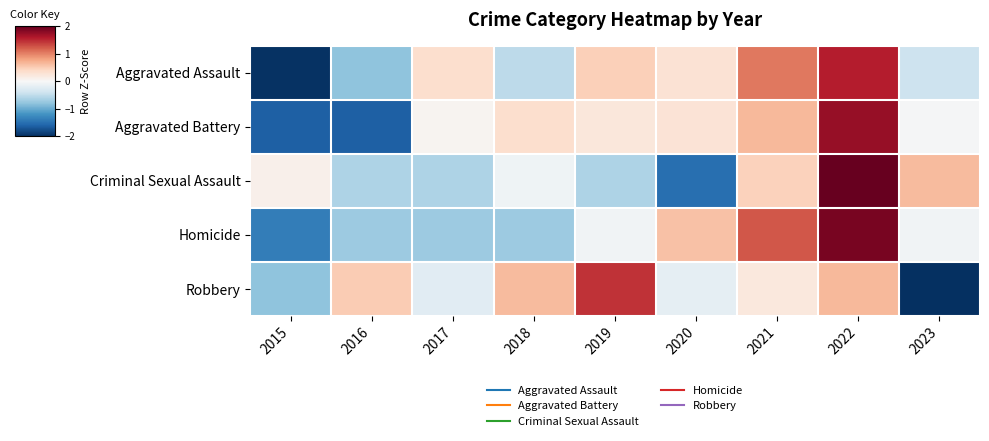

Reading right to left, list all the values displayed in this chart.

Aggravated Assault: 2023=-0.4	2022=1.6	2021=1.0	2020=0.3	2019=0.5	2018=-0.5	2017=0.3	2016=-0.8	2015=-2.0
Aggravated Battery: 2023=-0.0	2022=1.7	2021=0.6	2020=0.3	2019=0.2	2018=0.3	2017=0.1	2016=-1.6	2015=-1.6
Criminal Sexual Assault: 2023=0.6	2022=2.2	2021=0.5	2020=-1.5	2019=-0.6	2018=-0.1	2017=-0.6	2016=-0.6	2015=0.1
Homicide: 2023=-0.1	2022=1.9	2021=1.2	2020=0.6	2019=-0.1	2018=-0.7	2017=-0.7	2016=-0.7	2015=-1.4
Robbery: 2023=-2.2	2022=0.6	2021=0.2	2020=-0.2	2019=1.5	2018=0.6	2017=-0.2	2016=0.5	2015=-0.8